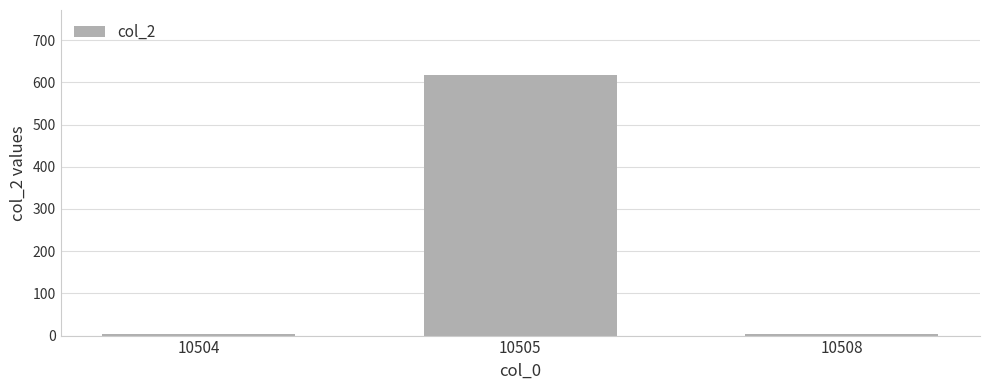

Which category has the highest value across all series?

10505